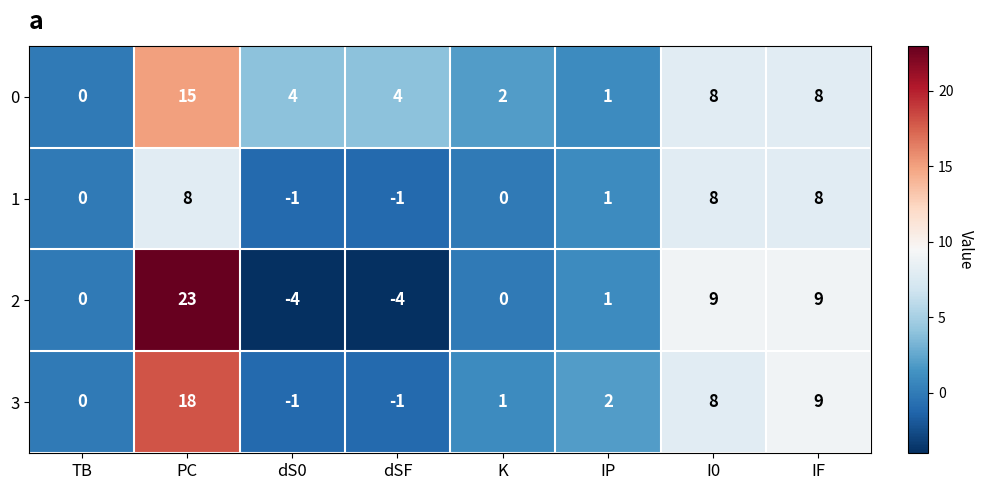

Is it true that 2 equals 14 at IF?

False